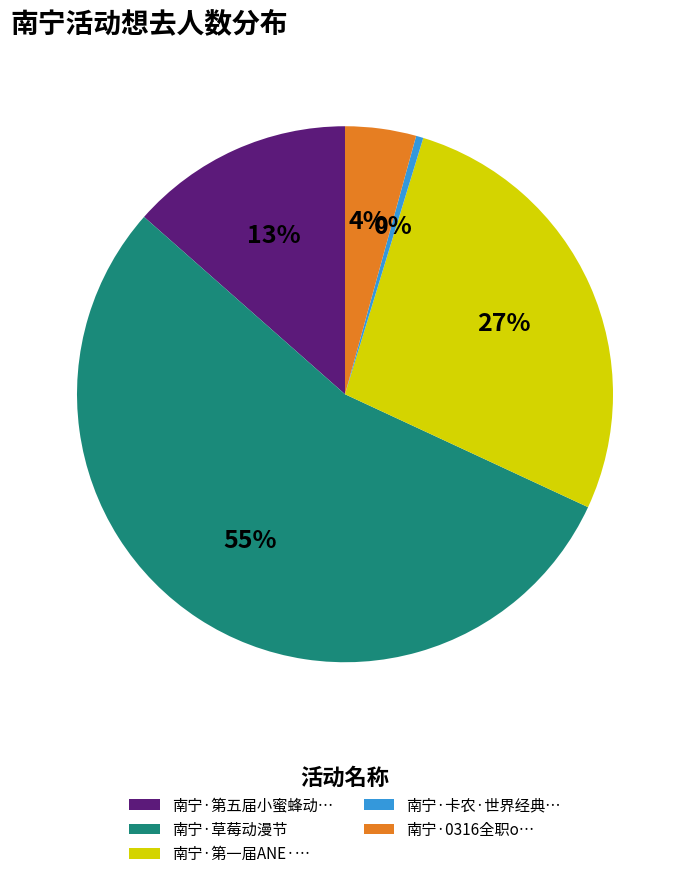

To the nearest percent, what portion does 南宁·第一届ANE·… represent?

27%